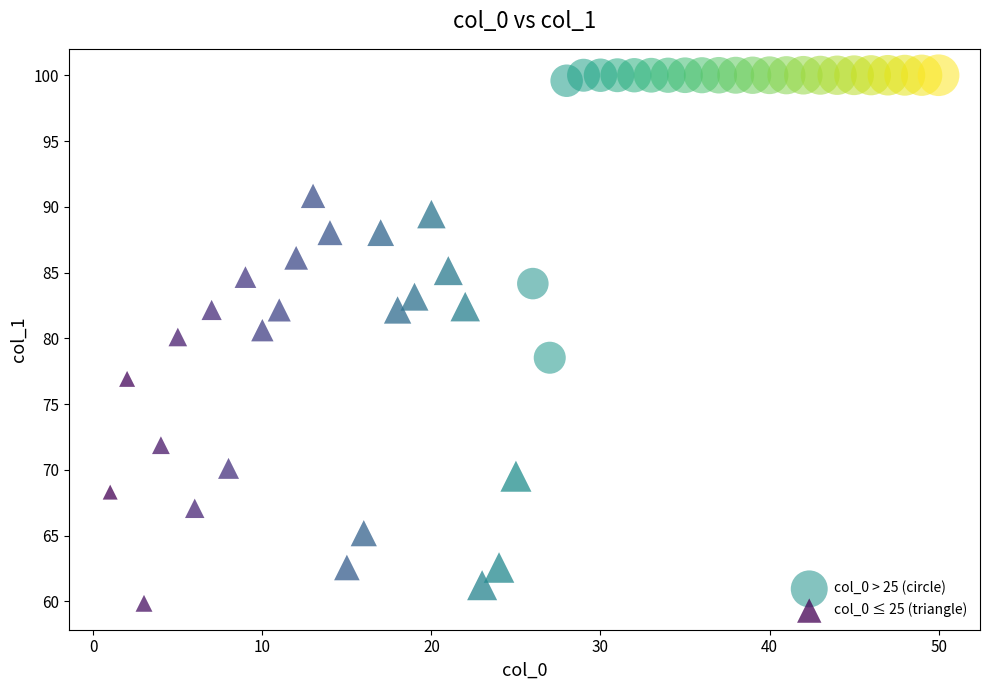

Which series has the largest Y range (max minus min)?

col_0 ≤ 25 (triangle)